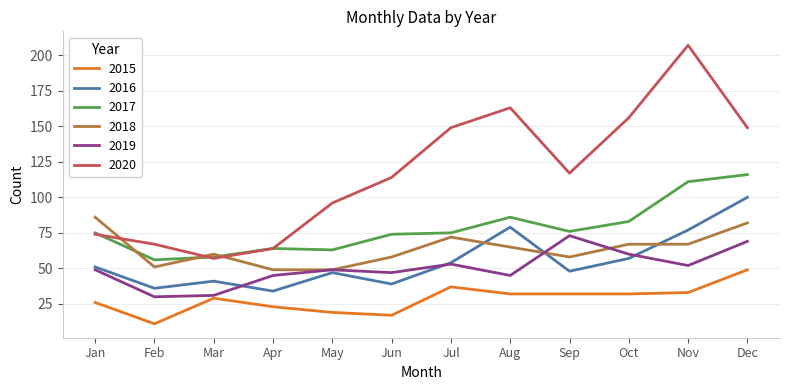

At how many categories does at least one series exceed 68?

9